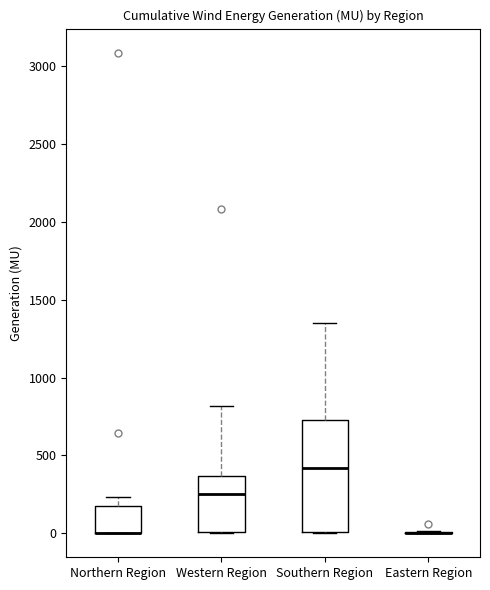

Which box is the tallest, from its lower edge to its upper edge?

Southern Region